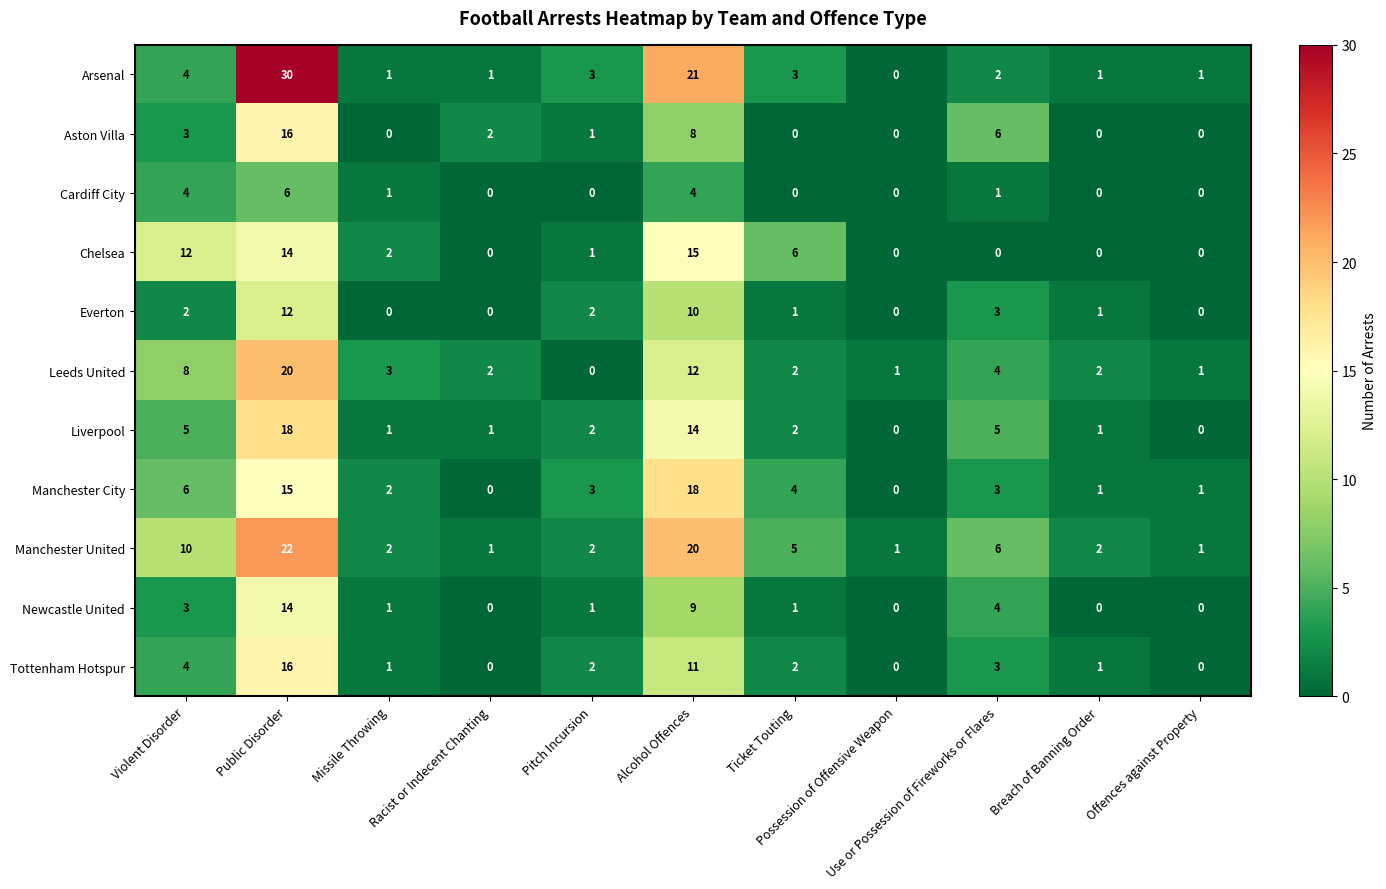

Which series has the widest spread of values?

Arsenal